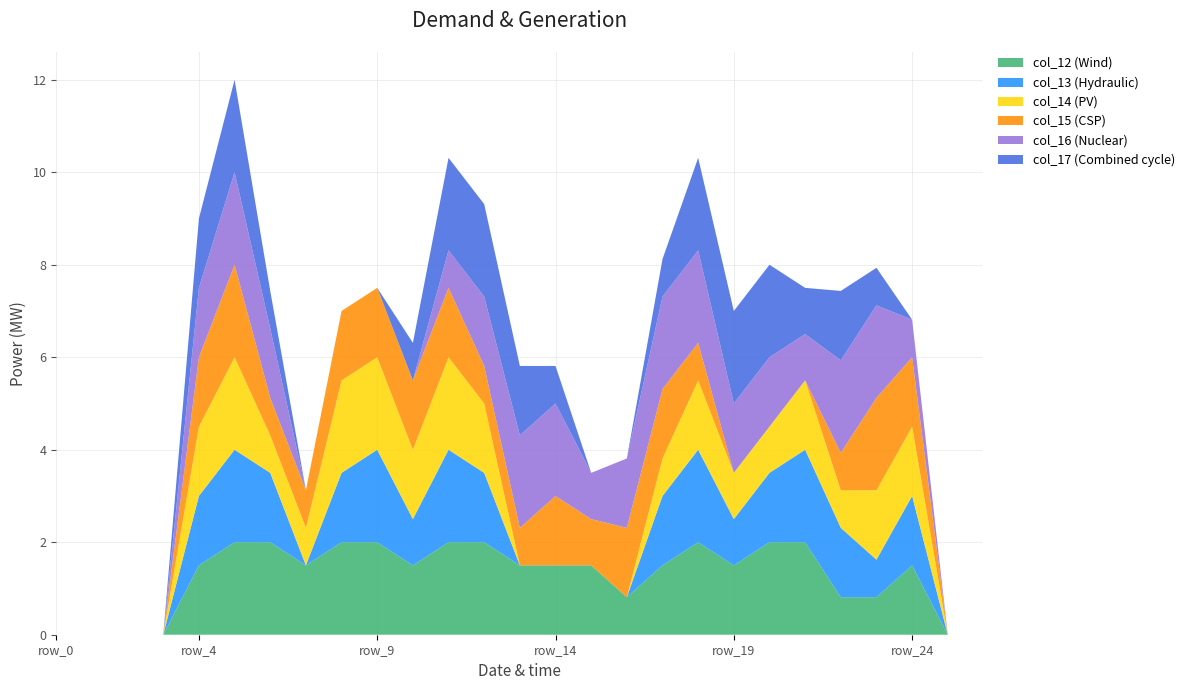

Reading right to left, what are all the values shown in this chart?

col_12: row_26=0.0	row_25=0.0	row_24=1.5	row_23=0.8	row_22=0.8	row_21=2.0	row_20=2.0	row_19=1.5	row_18=2.0	row_17=1.5	row_16=0.8	row_15=1.5	row_14=1.5	row_13=1.5	row_12=2.0	row_11=2.0	row_10=1.5	row_9=2.0	row_8=2.0	row_7=1.5	row_6=2.0	row_5=2.0	row_4=1.5	row_3=0.0	row_2=0.0	row_1=0.0	row_0=0.0
col_13: row_26=0.0	row_25=0.0	row_24=1.5	row_23=0.8	row_22=1.5	row_21=2.0	row_20=1.5	row_19=1.0	row_18=2.0	row_17=1.5	row_16=0.0	row_15=0.0	row_14=0.0	row_13=0.0	row_12=1.5	row_11=2.0	row_10=1.0	row_9=2.0	row_8=1.5	row_7=0.0	row_6=1.5	row_5=2.0	row_4=1.5	row_3=0.0	row_2=0.0	row_1=0.0	row_0=0.0
col_14: row_26=0.0	row_25=0.0	row_24=1.5	row_23=1.5	row_22=0.8	row_21=1.5	row_20=1.0	row_19=1.0	row_18=1.5	row_17=0.8	row_16=0.0	row_15=0.0	row_14=0.0	row_13=0.0	row_12=1.5	row_11=2.0	row_10=1.5	row_9=2.0	row_8=2.0	row_7=0.8	row_6=0.8	row_5=2.0	row_4=1.5	row_3=0.0	row_2=0.0	row_1=0.0	row_0=0.0
col_15: row_26=0.0	row_25=0.0	row_24=1.5	row_23=2.0	row_22=0.8	row_21=0.0	row_20=0.0	row_19=0.0	row_18=0.8	row_17=1.5	row_16=1.5	row_15=1.0	row_14=1.5	row_13=0.8	row_12=0.8	row_11=1.5	row_10=1.5	row_9=1.5	row_8=1.5	row_7=0.8	row_6=0.8	row_5=2.0	row_4=1.5	row_3=0.0	row_2=0.0	row_1=0.0	row_0=0.0
col_16: row_26=0.0	row_25=0.0	row_24=0.8	row_23=2.0	row_22=2.0	row_21=1.0	row_20=1.5	row_19=1.5	row_18=2.0	row_17=2.0	row_16=1.5	row_15=1.0	row_14=2.0	row_13=2.0	row_12=1.5	row_11=0.8	row_10=0.0	row_9=0.0	row_8=0.0	row_7=0.0	row_6=1.5	row_5=2.0	row_4=1.5	row_3=0.0	row_2=0.0	row_1=0.0	row_0=0.0
col_17: row_26=0.0	row_25=0.0	row_24=0.0	row_23=0.8	row_22=1.5	row_21=1.0	row_20=2.0	row_19=2.0	row_18=2.0	row_17=0.8	row_16=0.0	row_15=0.0	row_14=0.8	row_13=1.5	row_12=2.0	row_11=2.0	row_10=0.8	row_9=0.0	row_8=0.0	row_7=0.0	row_6=0.8	row_5=2.0	row_4=1.5	row_3=0.0	row_2=0.0	row_1=0.0	row_0=0.0